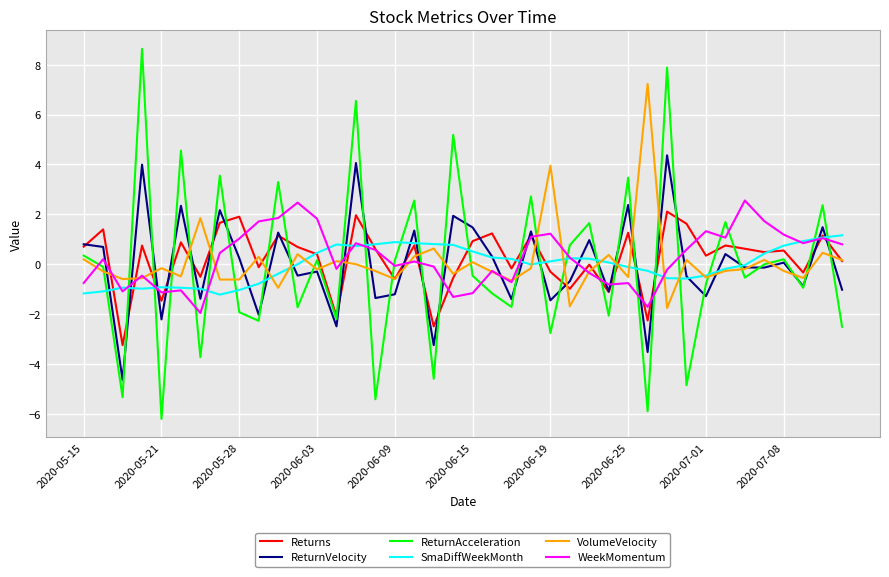

How many lines are shown in the chart?

6